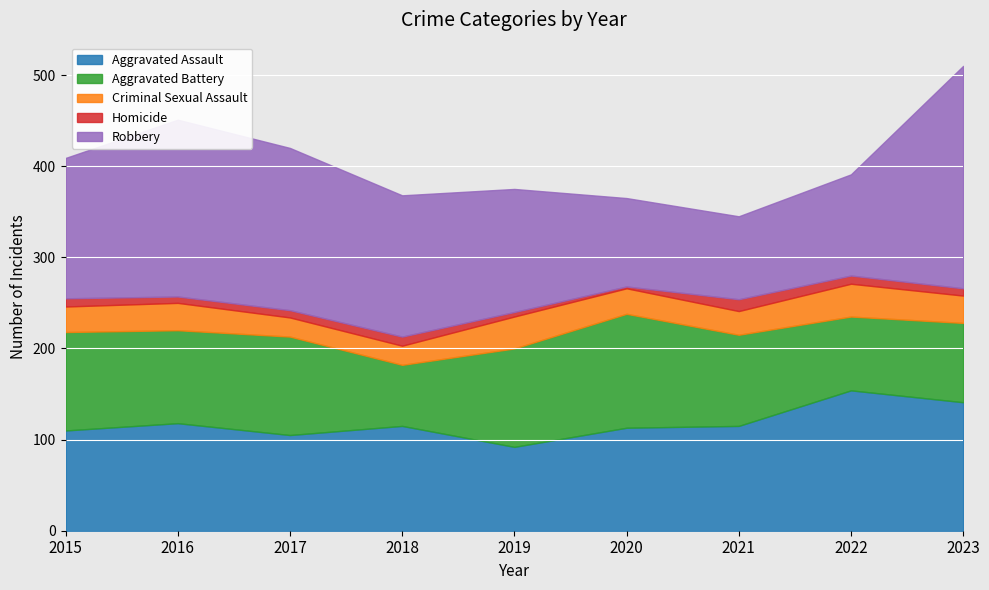

At 2022, list the series in order from largest to smallest.

Aggravated Assault, Robbery, Aggravated Battery, Criminal Sexual Assault, Homicide